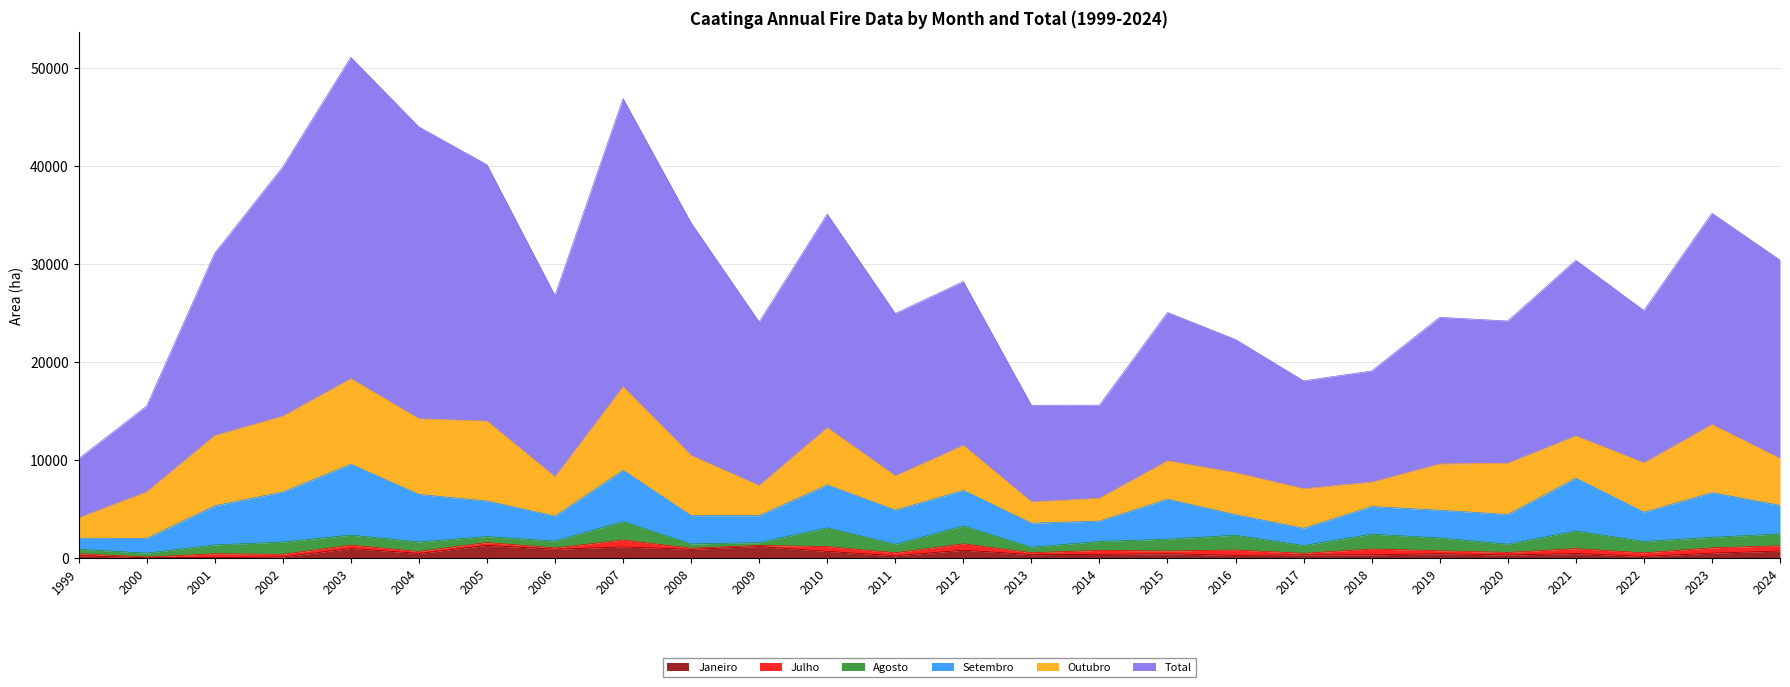

Where is the first local minimum for Janeiro?

2000